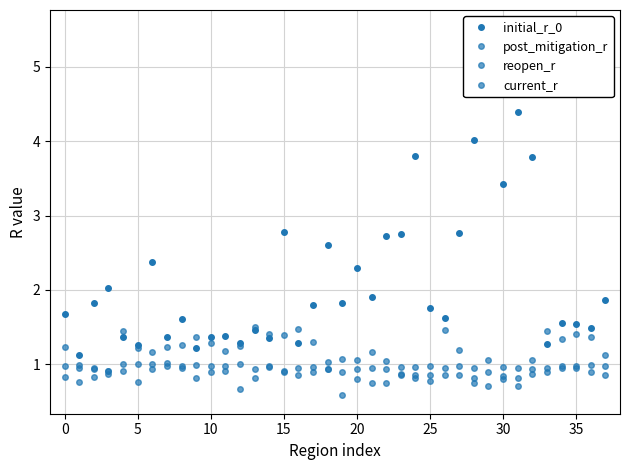

How many lines are shown in the chart?

4